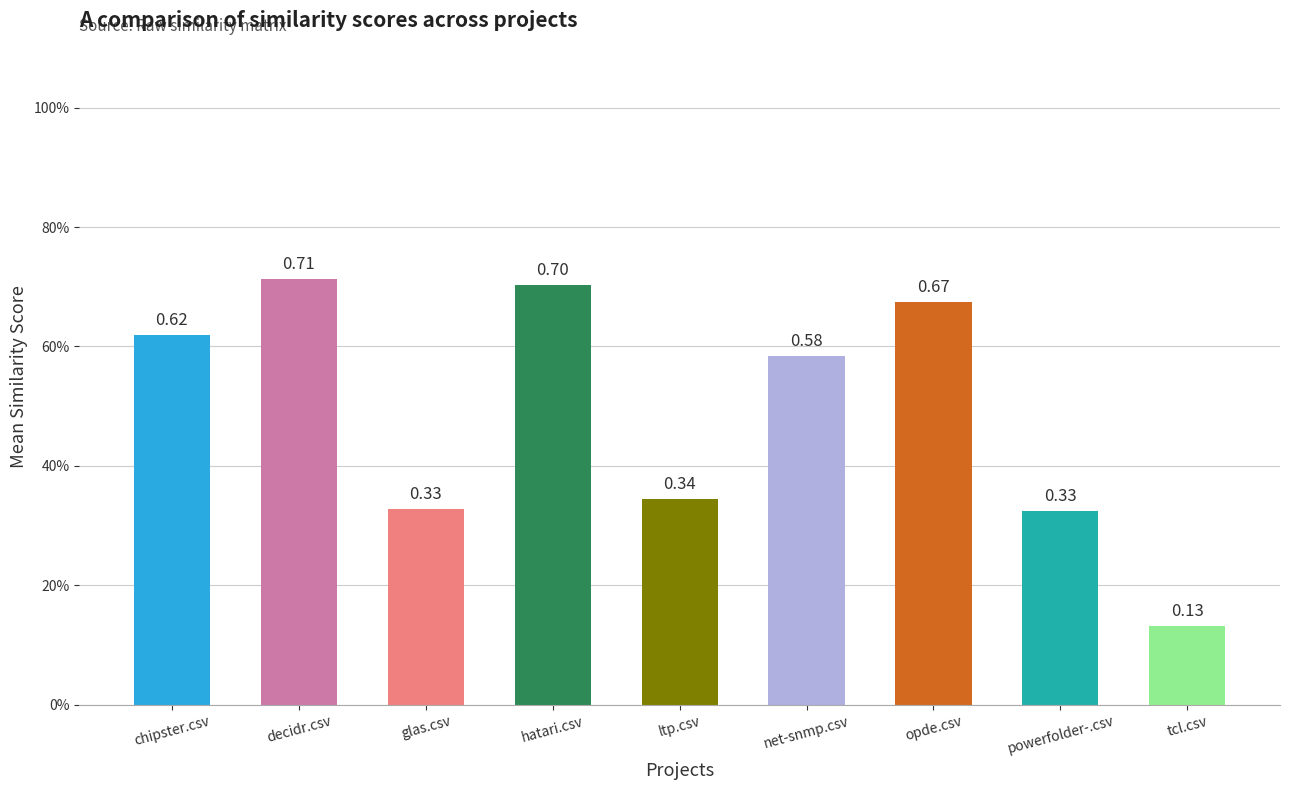

List the labels in order of value, smallest first.

tcl.csv, powerfolder-.csv, glas.csv, ltp.csv, net-snmp.csv, chipster.csv, opde.csv, hatari.csv, decidr.csv